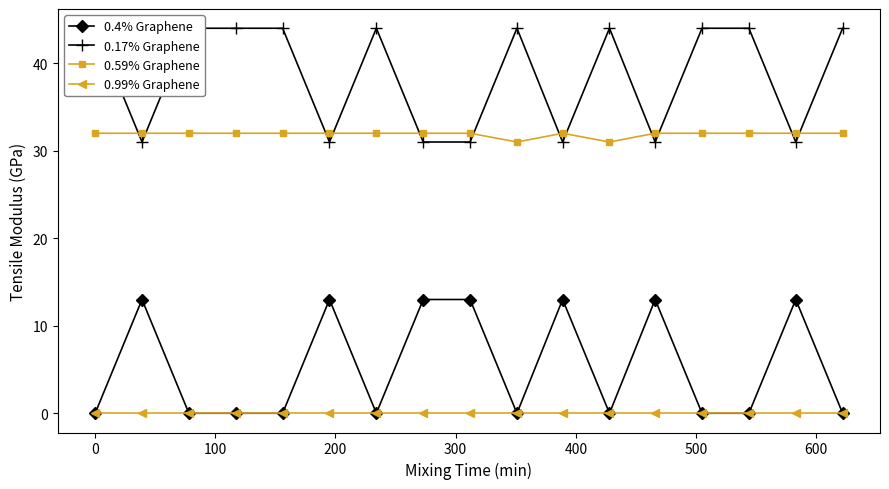

What is the value of the 0.59% Graphene point at the 17th from the left?

32